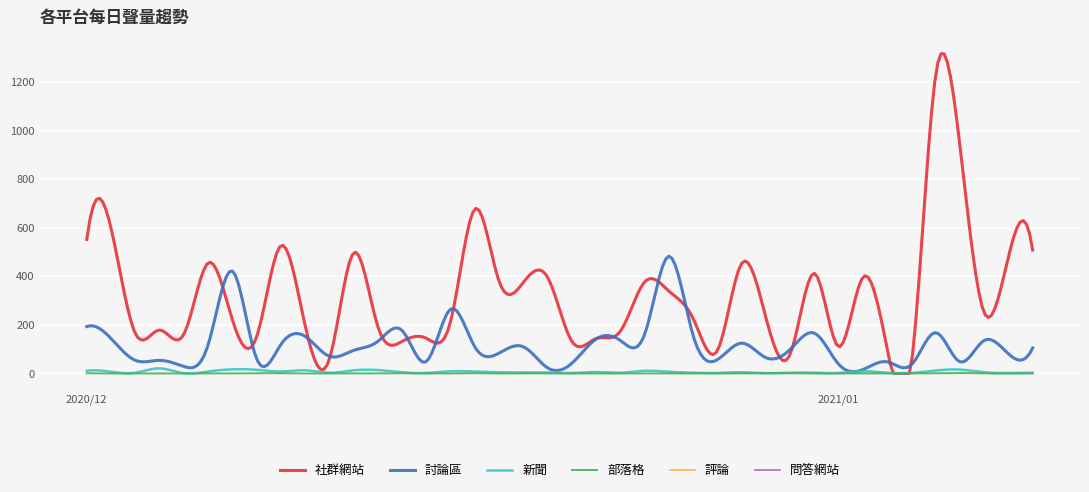

Rank the categories by 社群網站 value from highest to lowest.

2021/01/05, 2021/01/06, 2020/12/17, 2020/12/02, 2020/12/01, 2020/12/09, 2021/01/09, 2020/12/12, 2021/01/08, 2020/12/06, 2020/12/28, 2020/12/31, 2020/12/20, 2021/01/02, 2020/12/18, 2020/12/24, 2020/12/19, 2020/12/25, 2021/01/07, 2020/12/29, 2020/12/26, 2020/12/07, 2020/12/16, 2020/12/10, 2020/12/13, 2020/12/04, 2020/12/23, 2020/12/03, 2020/12/05, 2020/12/08, 2020/12/15, 2020/12/22, 2020/12/14, 2020/12/21, 2021/01/01, 2021/01/03, 2020/12/27, 2020/12/30, 2020/12/11, 2021/01/04